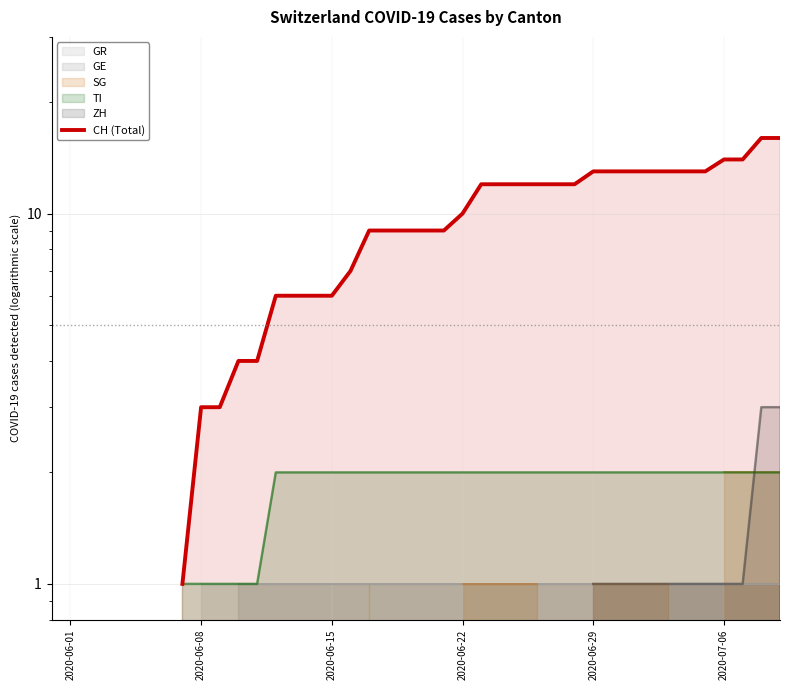

Where does the data first go above 12?

2020-06-29